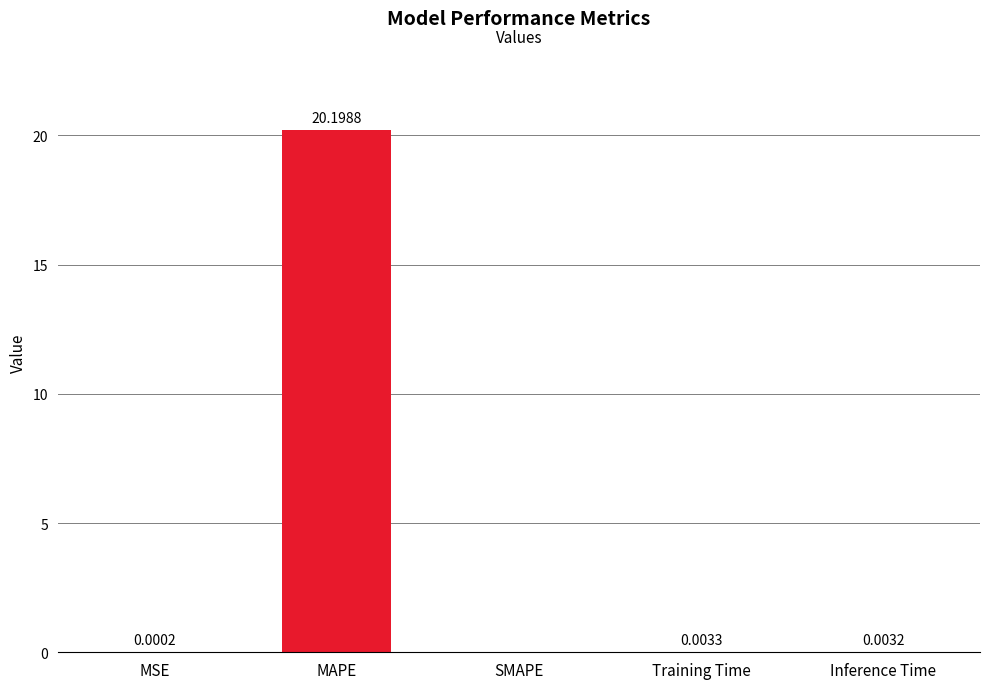

What is the sum of all values?

20.2